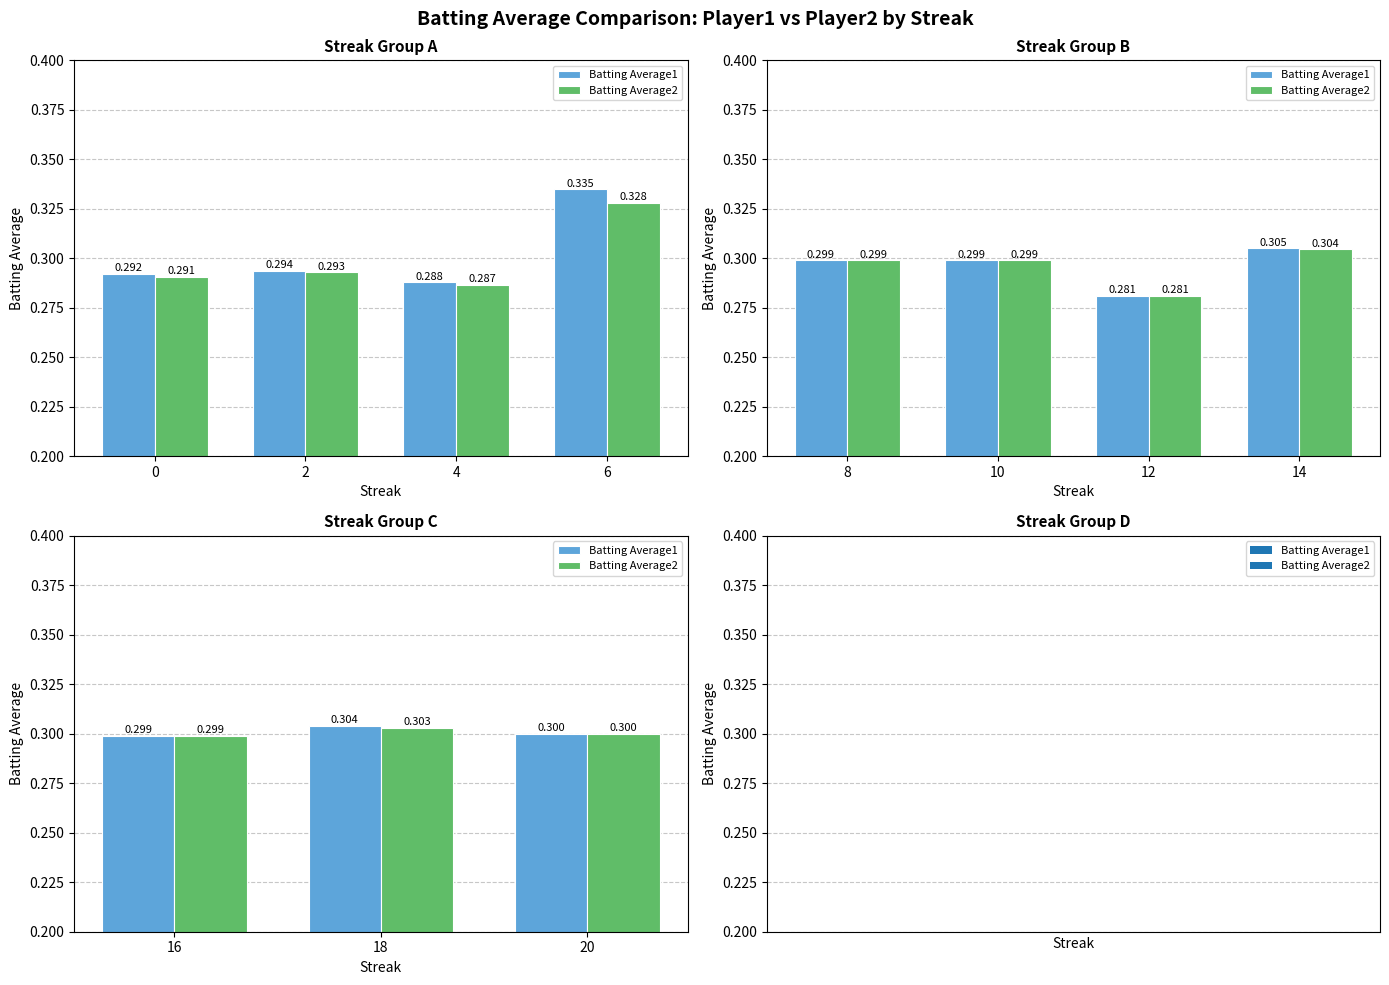

Is the value of Batting Average1 at 4 greater than the value of Batting Average2 at 2?

No